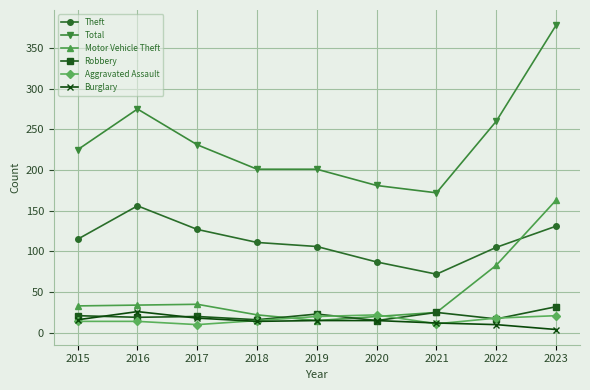

Rank the series by their maximum value, from highest to lowest.

Total, Motor Vehicle Theft, Theft, Robbery, Burglary, Aggravated Assault